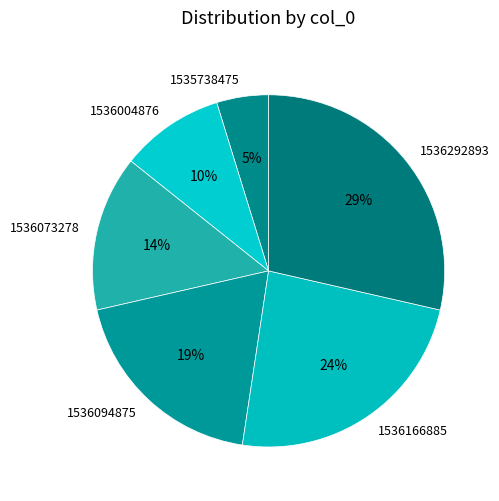

To the nearest percent, what percentage of the pie is 1536094875?

19%